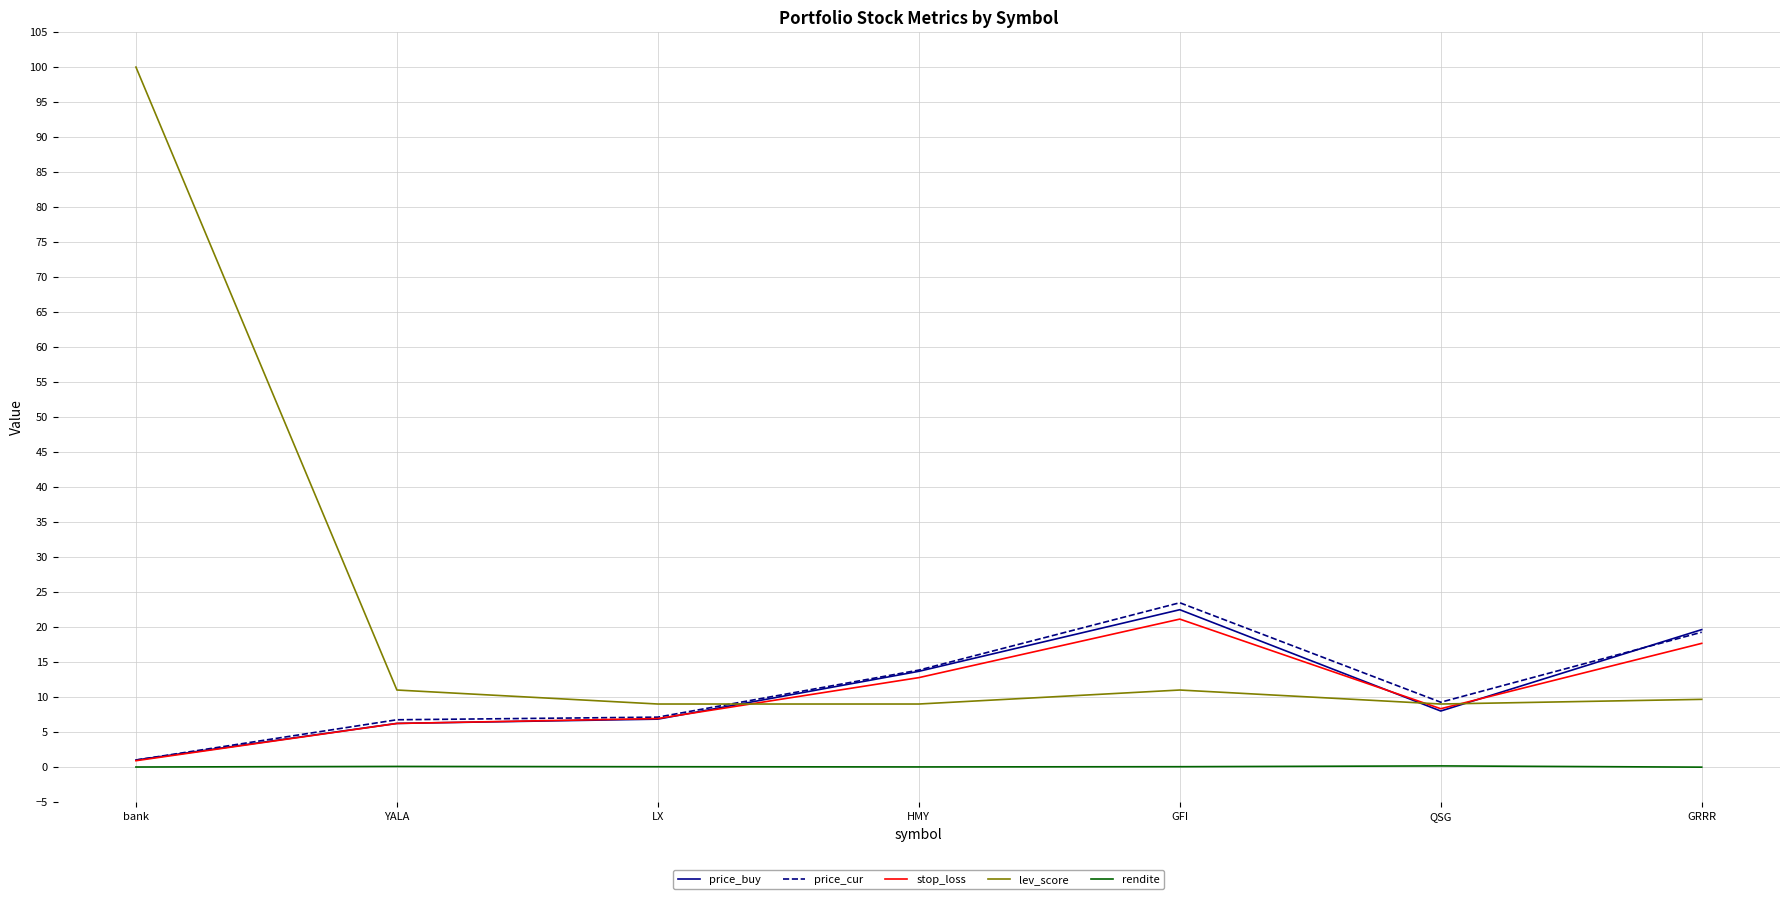

What is the maximum value shown in the chart?

100.0